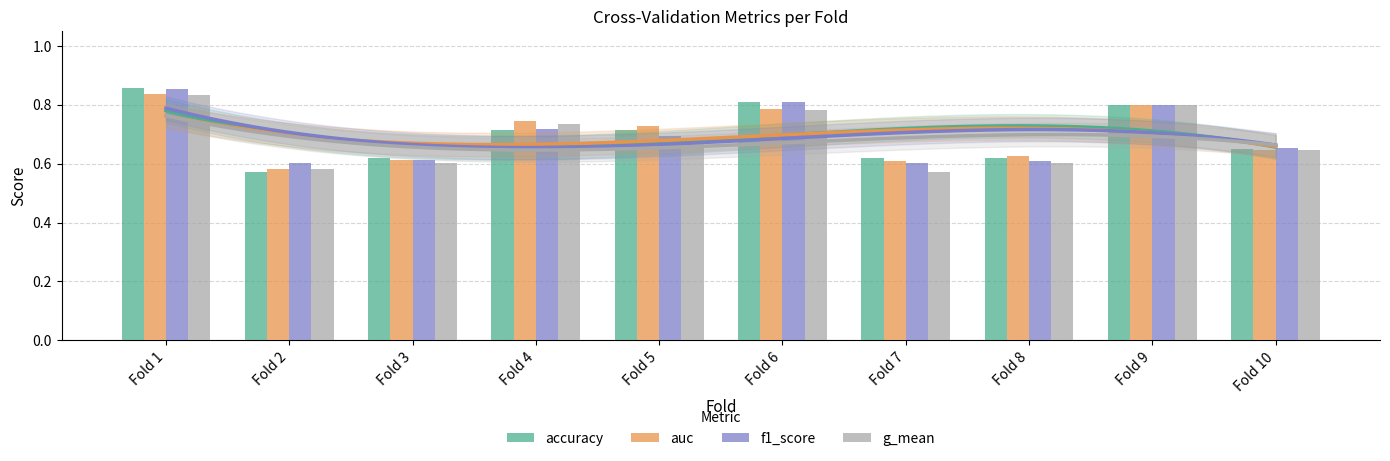

List the series in order of their peak value, highest first.

accuracy, f1_score, auc, g_mean